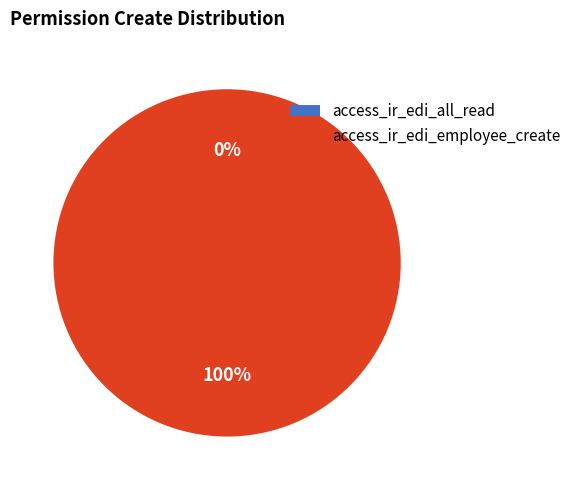

To the nearest percent, what is the difference between the access_ir_edi_all_read and access_ir_edi_employee_create slice percentages?

100%